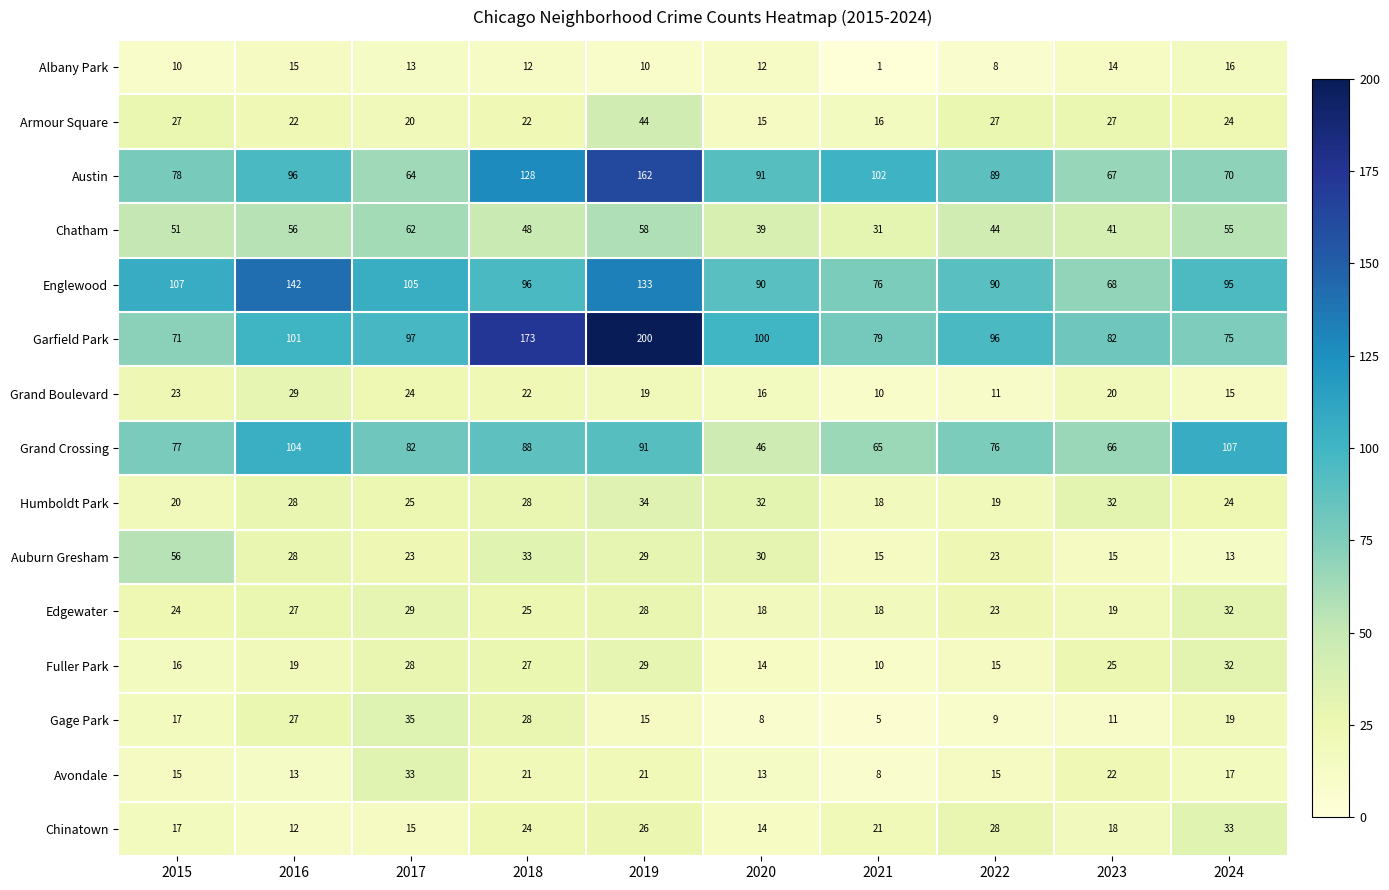

True or false: Chatham has a value of 75 at 2015.

False